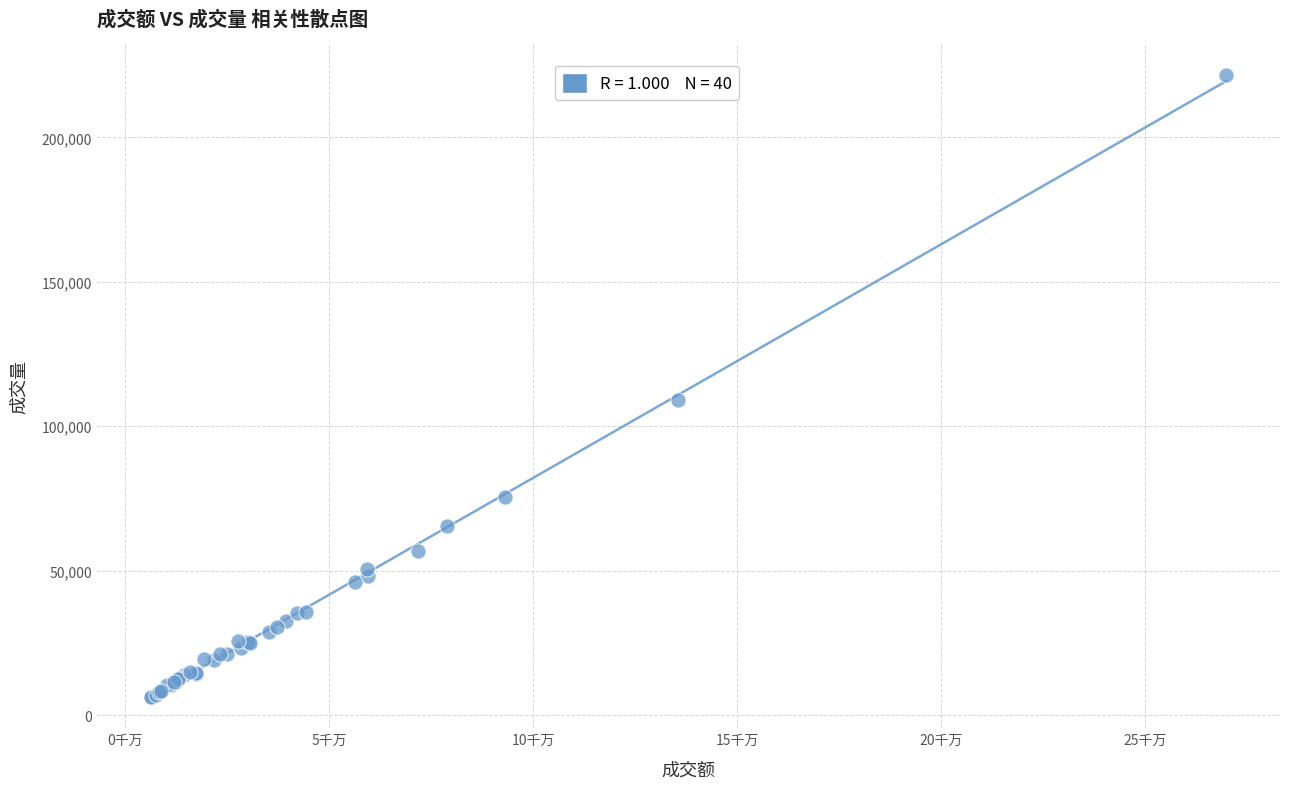

What Y value in the scatter plot is closest to 113872?

109003